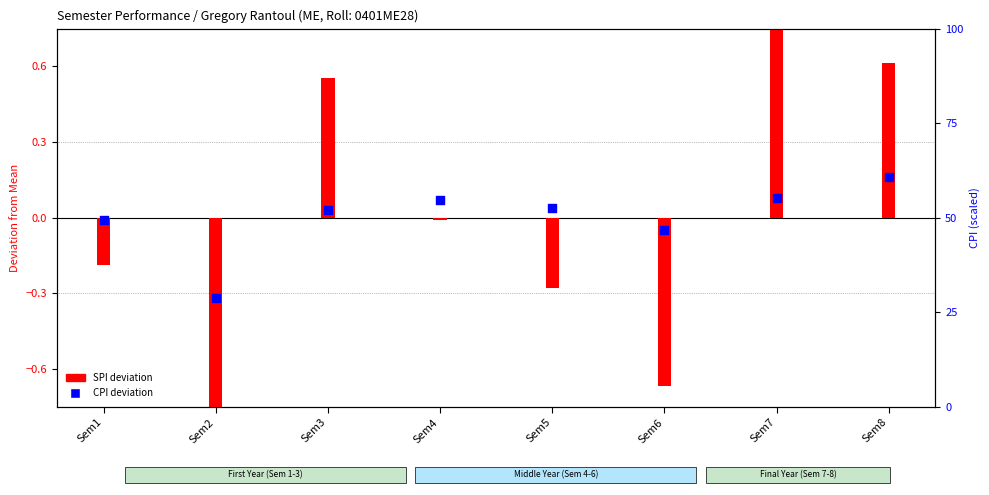

What is the change in value from Sem2 to Sem6?

+0.3